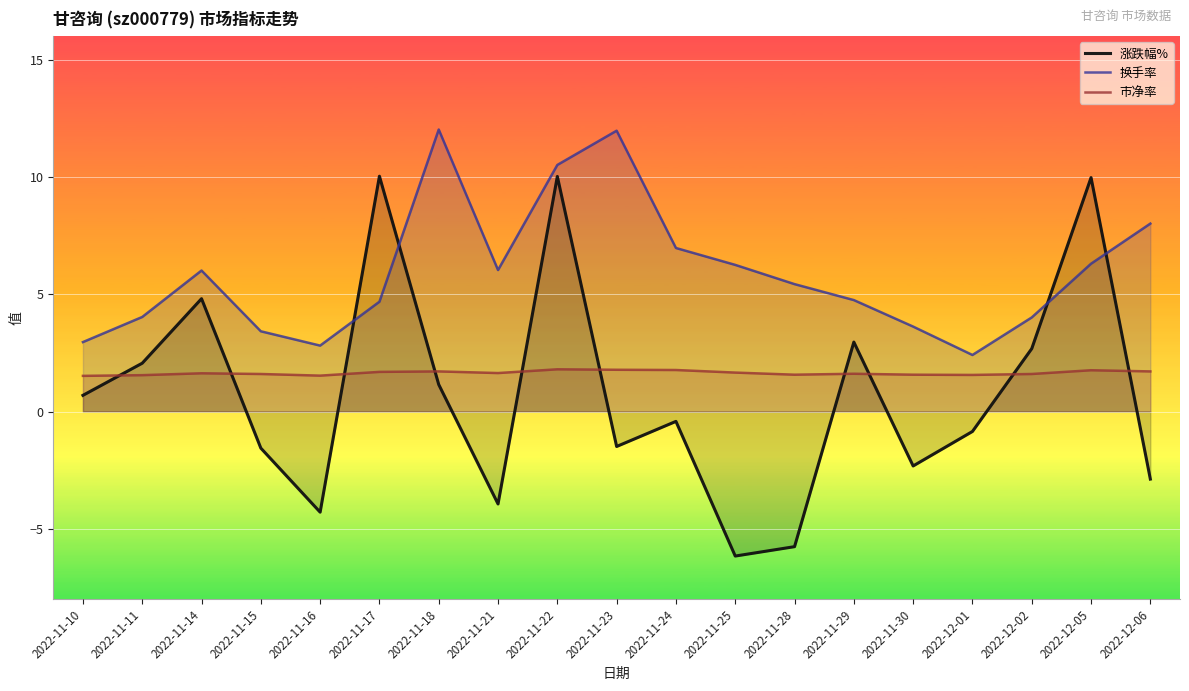

Between 2022-11-10 and 2022-11-28, which series saw the biggest shift?

涨跌幅%